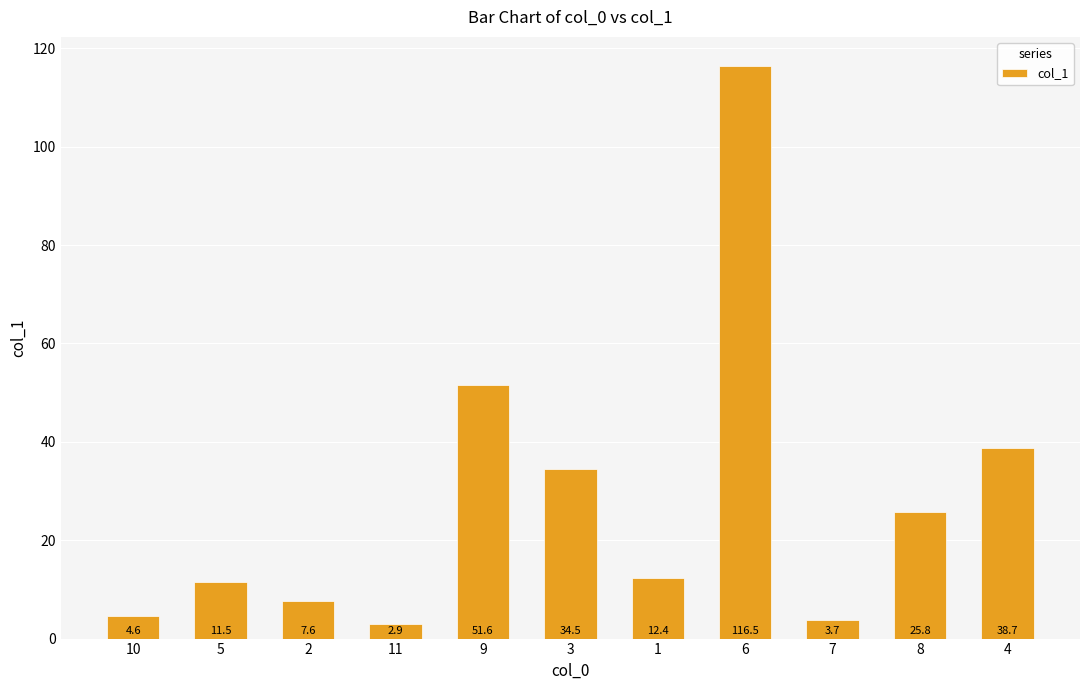

Which category has the lowest value across all series?

11